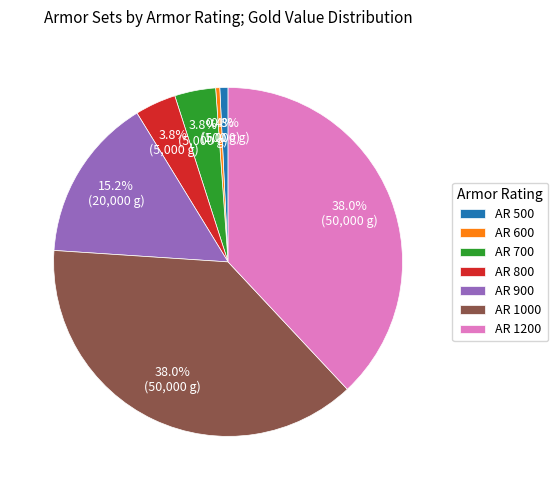

Does AR 600 represent more than half of the total?

No